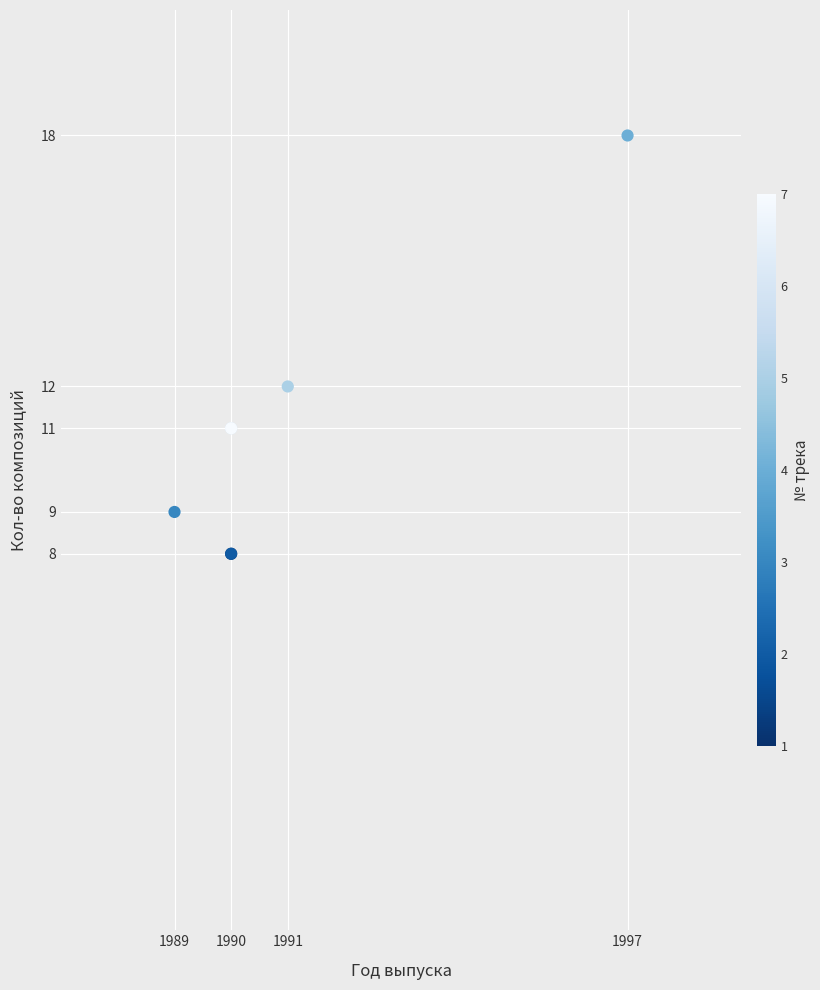

What Y value in the scatter plot is closest to 13?

12